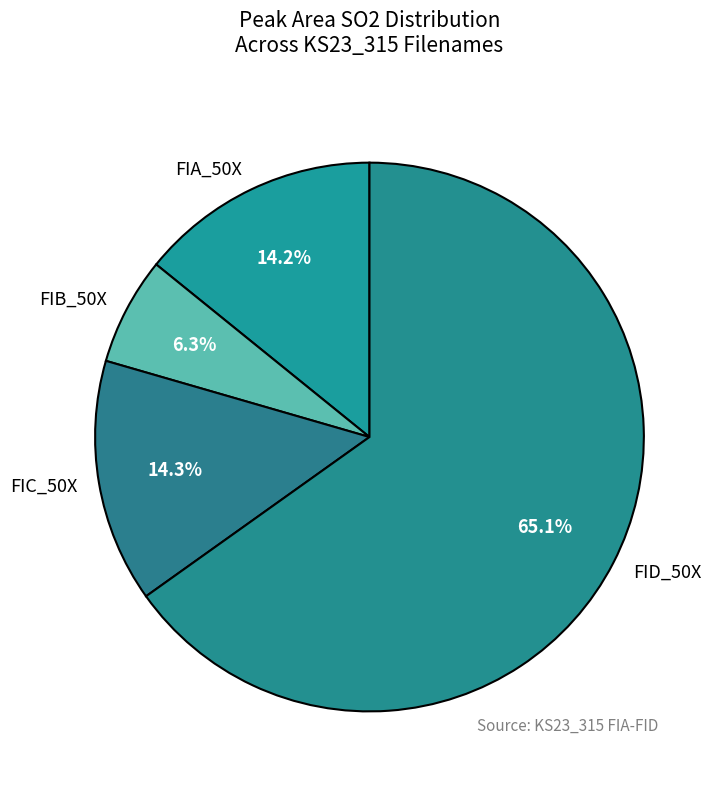

Which slice is the largest?

FID_50X